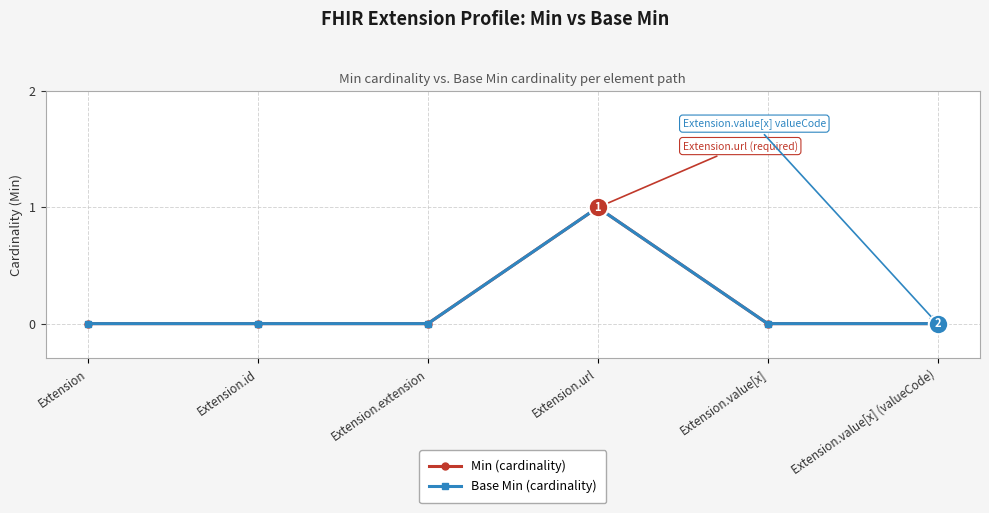

Which series has the largest range (max minus min)?

Min (cardinality)